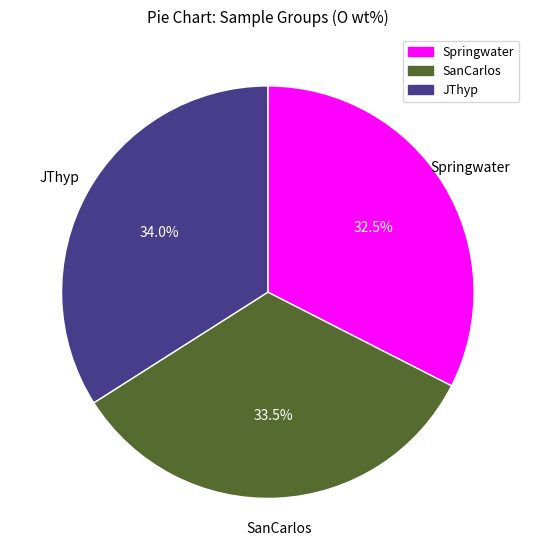

Does any single category account for the majority?

No